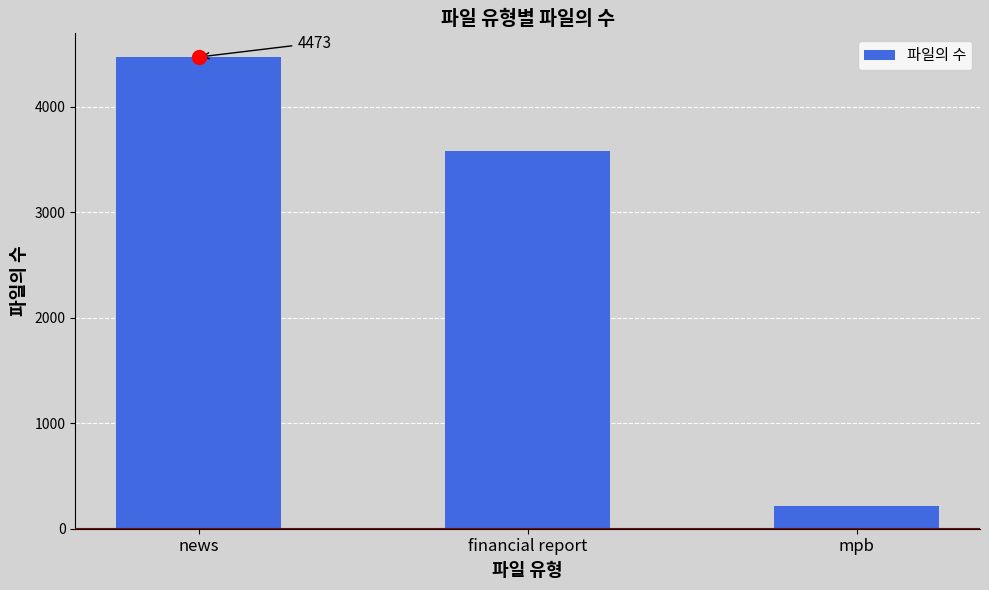

Reading left to right, what are all the values shown in this chart?

4473	3581	220